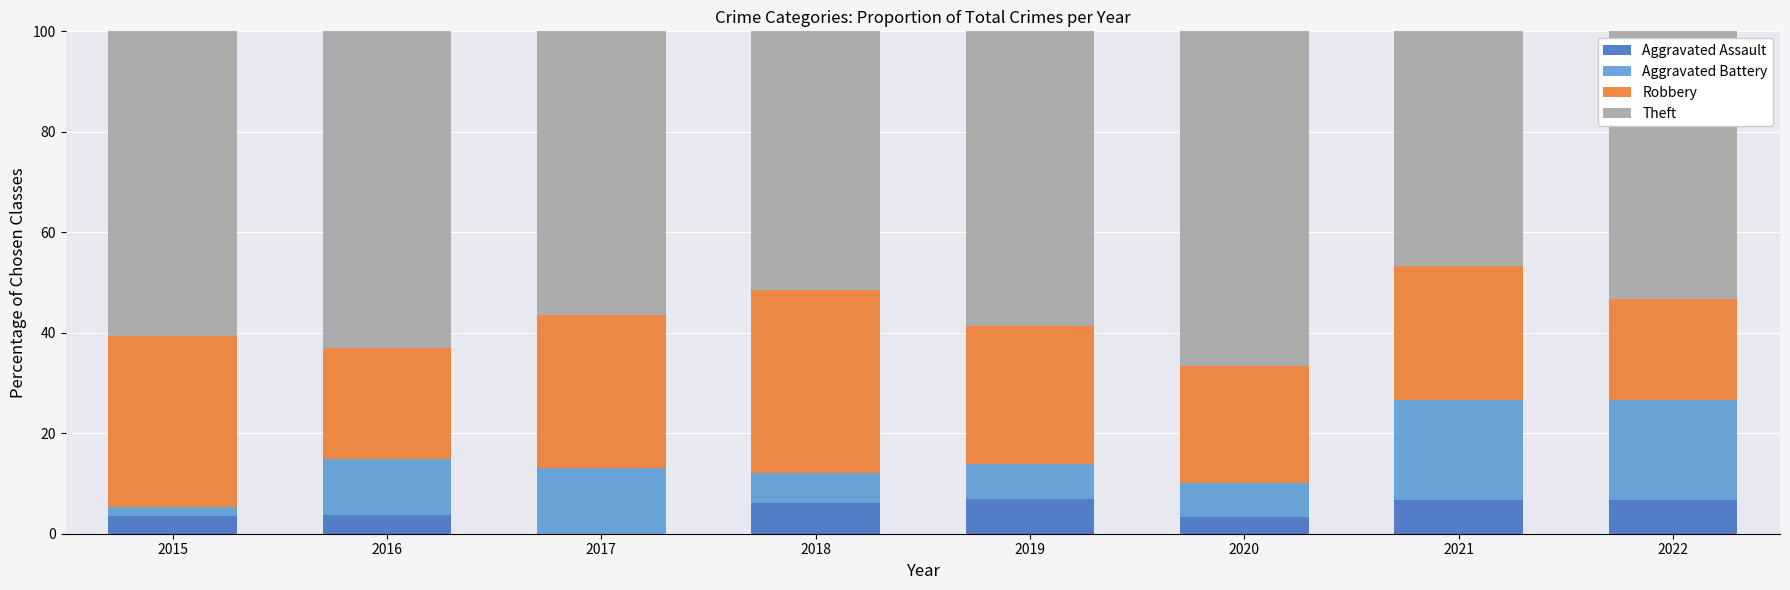

How many categories are shown in the chart?

8